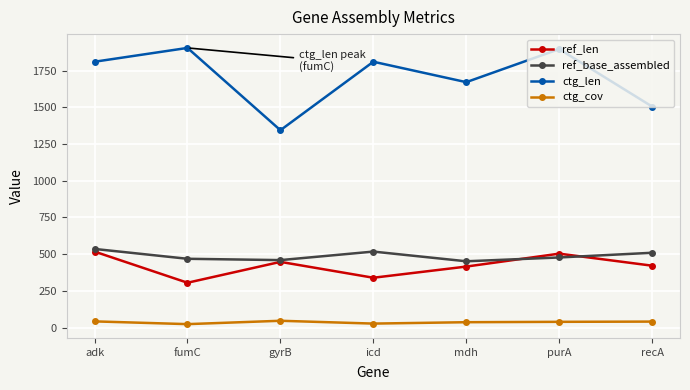

The value of ref_len at gyrB is 448.0. True or false?

True